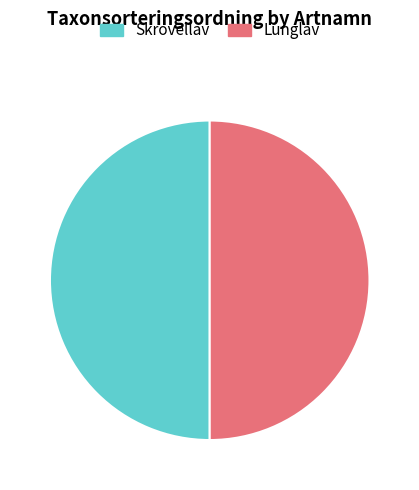

Do Lunglav and Skrovellav together represent more than half of the pie?

Yes